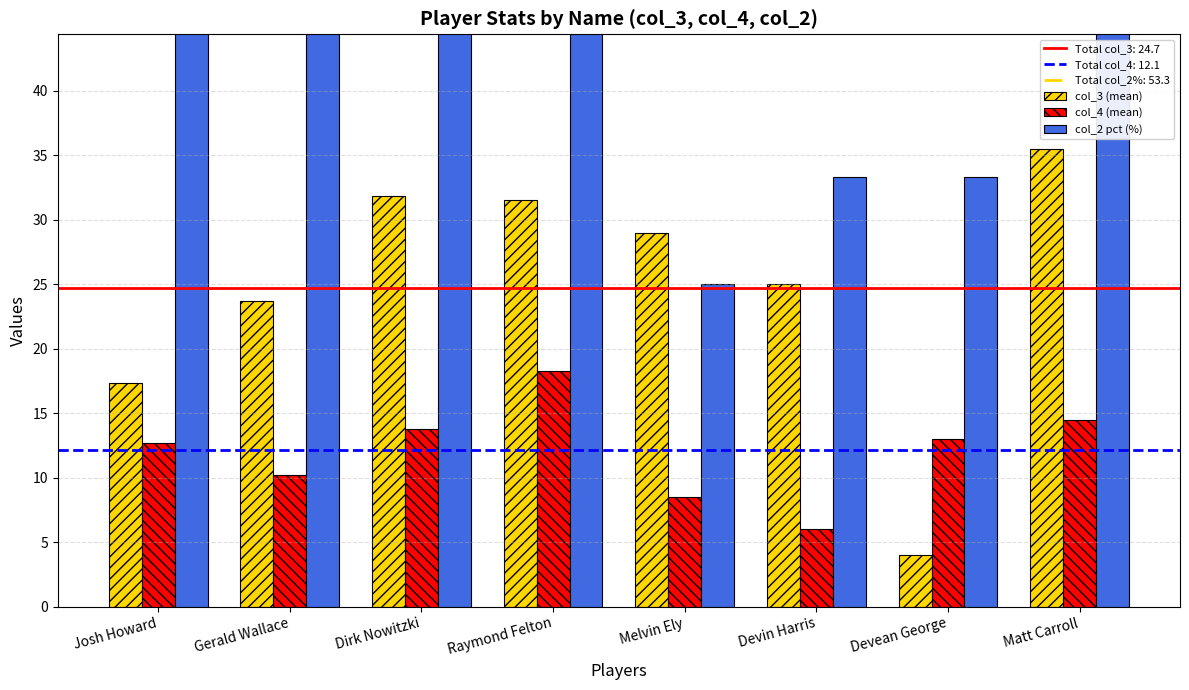

At Gerald Wallace, list the series in order from largest to smallest.

col_2 pct (%), col_3 (mean), col_4 (mean)